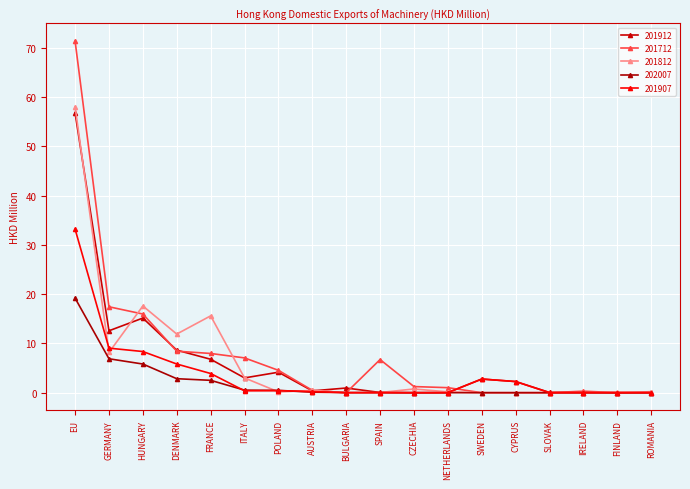

True or false: 201912 and 201907 cross at least once.

False